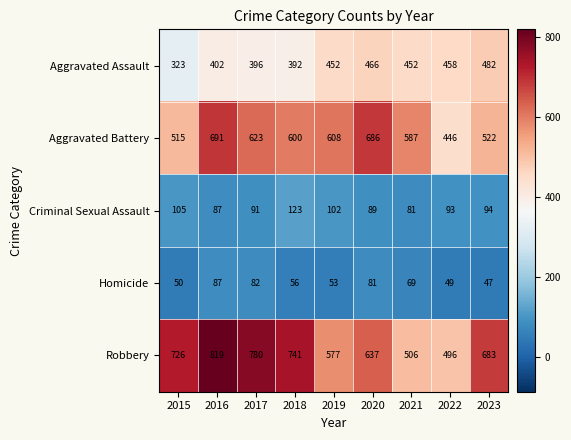

What is the minimum value shown in the chart?

47